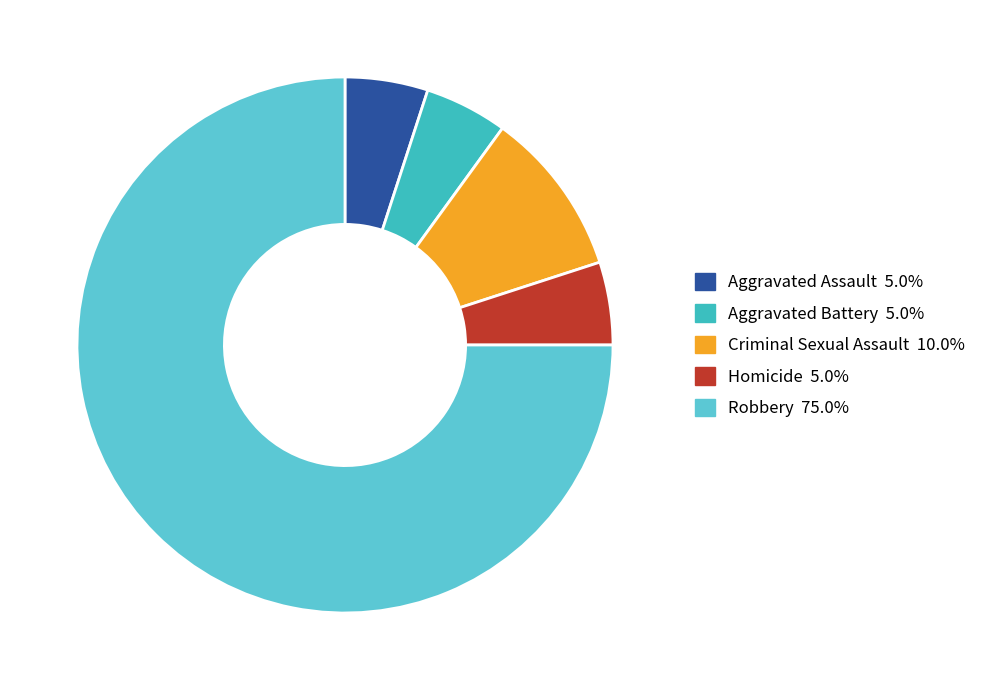

To the nearest percent, what is the difference between the largest and smallest slice percentages?

70%